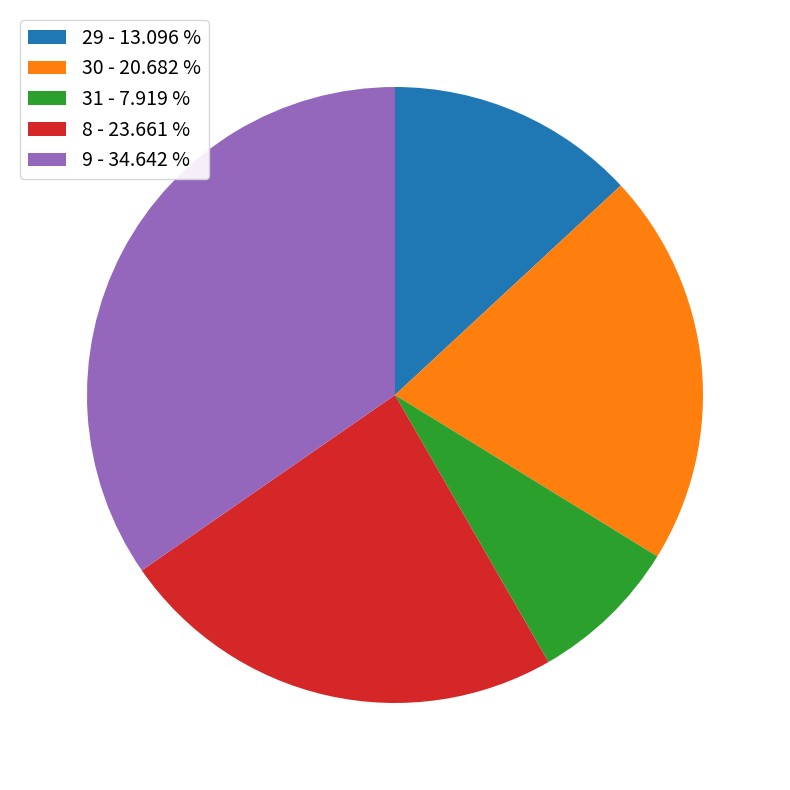

Does 9 - 34.642 % represent more than half of the total?

No